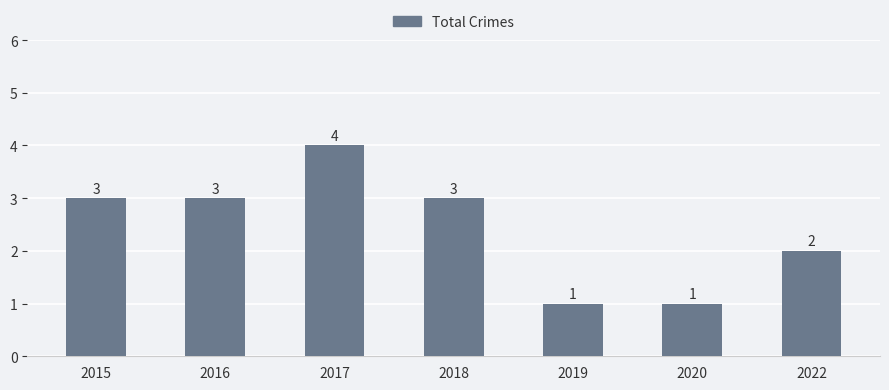

Reading left to right, what are all the values shown in this chart?

3	3	4	3	1	1	2